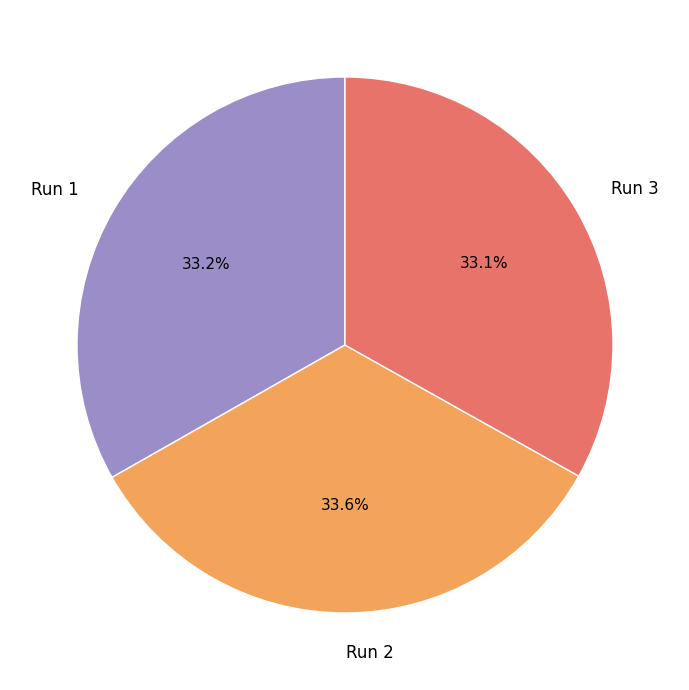

To the nearest percent, what percentage of the pie is Run 3?

33%